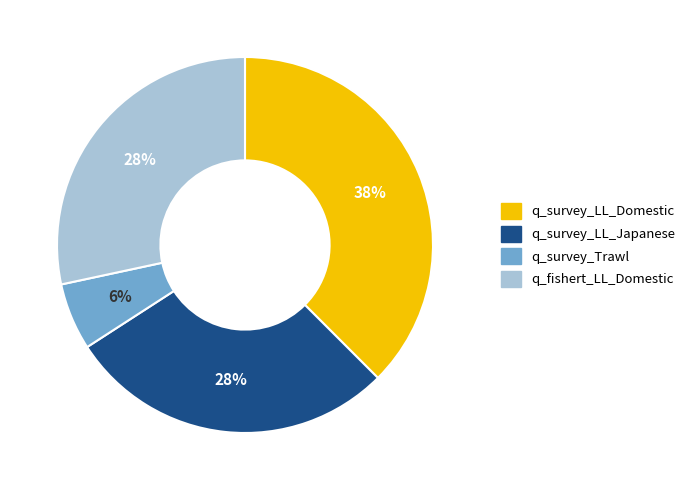

Combined, do q_fishert_LL_Domestic and q_survey_Trawl account for over 50%?

No